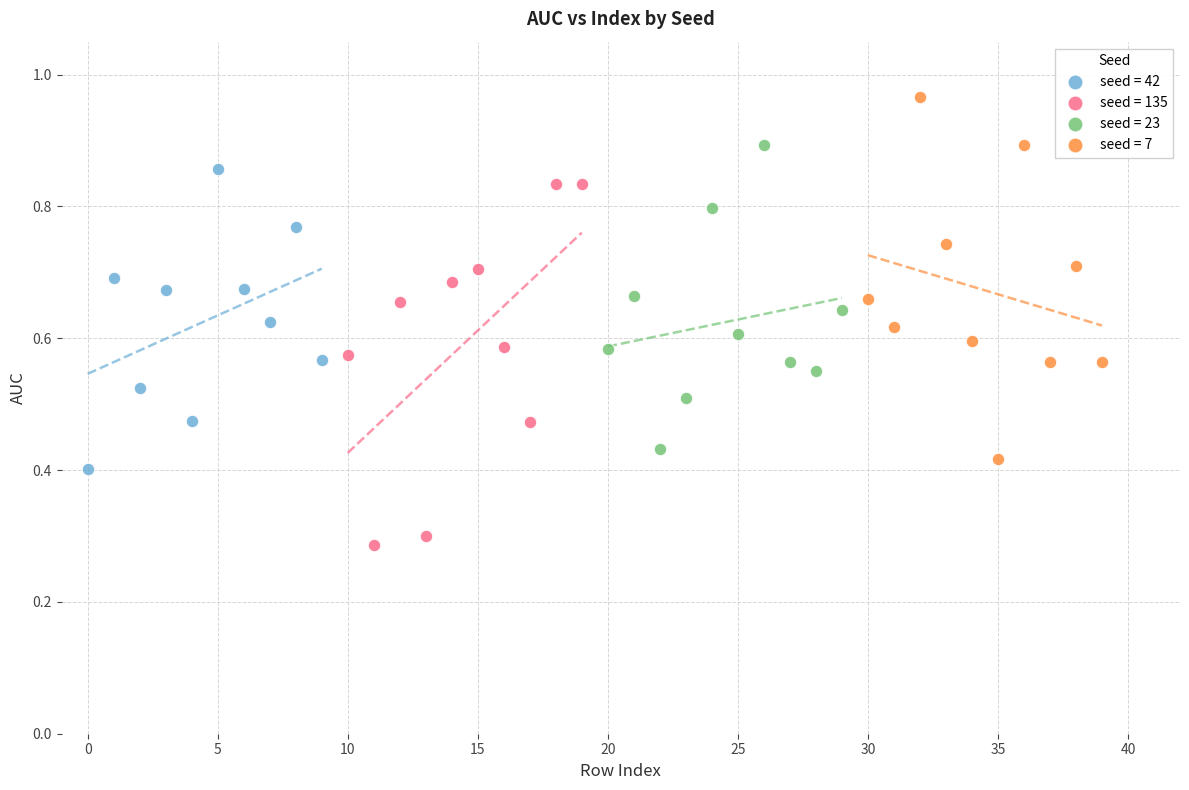

Which series reaches the minimum Y coordinate?

seed = 135